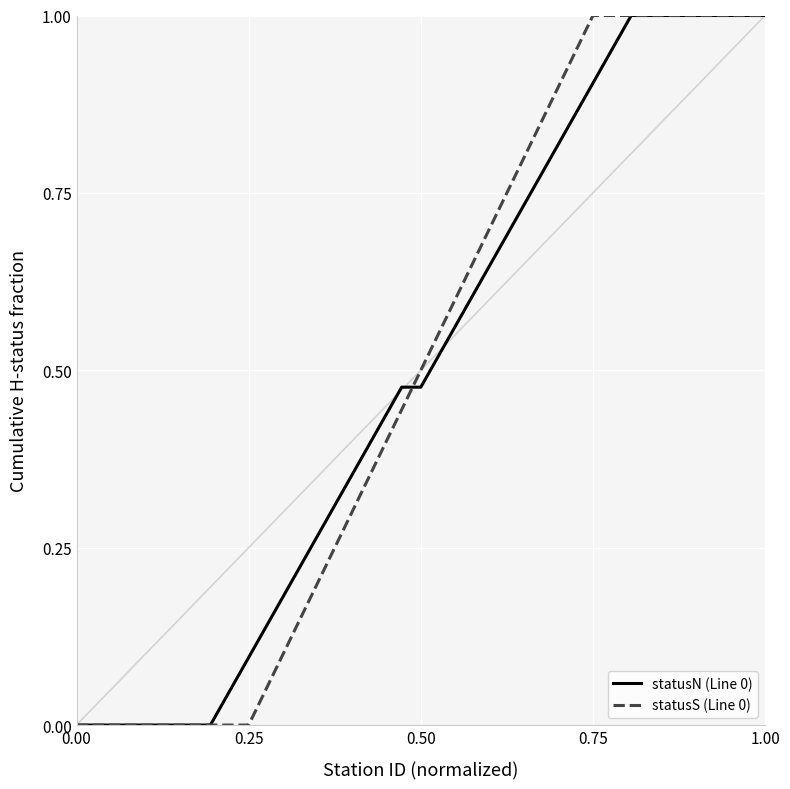

Does the chart have visible grid lines?

Yes